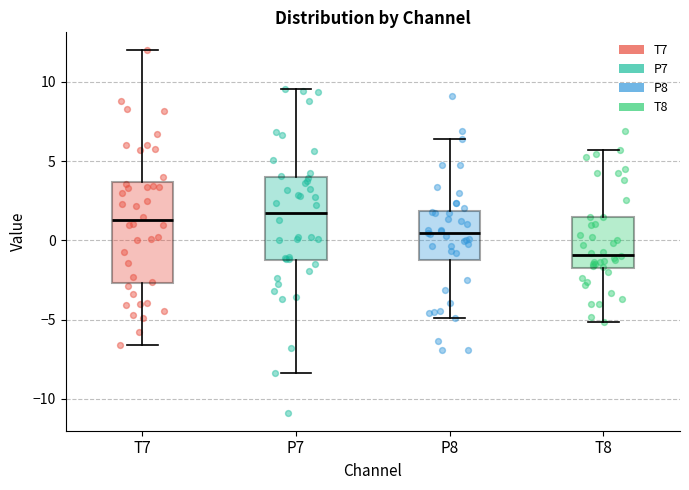

Reading left to right, transcribe this box plot: for each box, give where its median line is, the range the box spans, and where its two whiskers end, as read against the y-axis. The values are not printed on the chart, so give them approximately, as read against the axis.

T7: median 1.5, box -2.5 to 3.5, whiskers -6.5 to 12.0
P7: median 2.0, box -1.5 to 4.0, whiskers -8.5 to 9.5
P8: median 0.5, box -1.0 to 2.0, whiskers -5.0 to 6.5
T8: median -1.0, box -1.5 to 1.5, whiskers -5.0 to 5.5